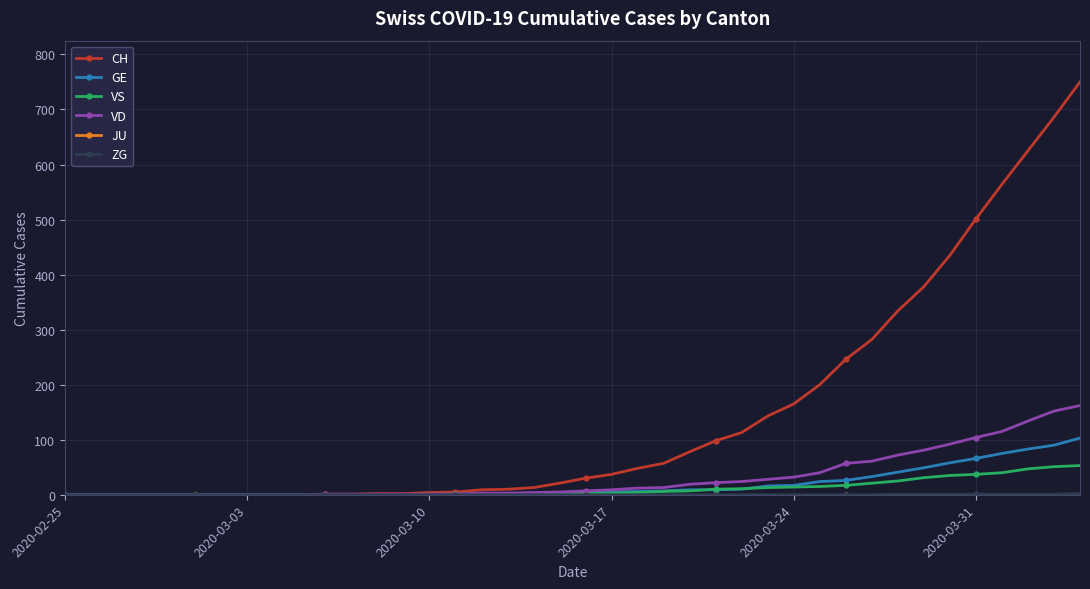

Which series has the widest spread of values?

CH